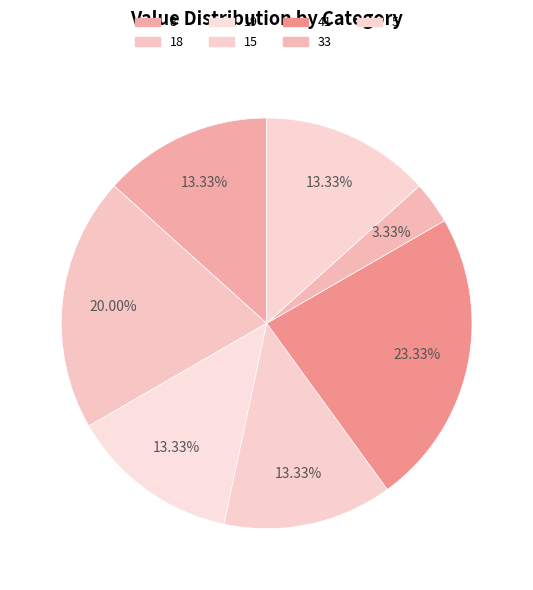

How many segments does this pie chart have?

7